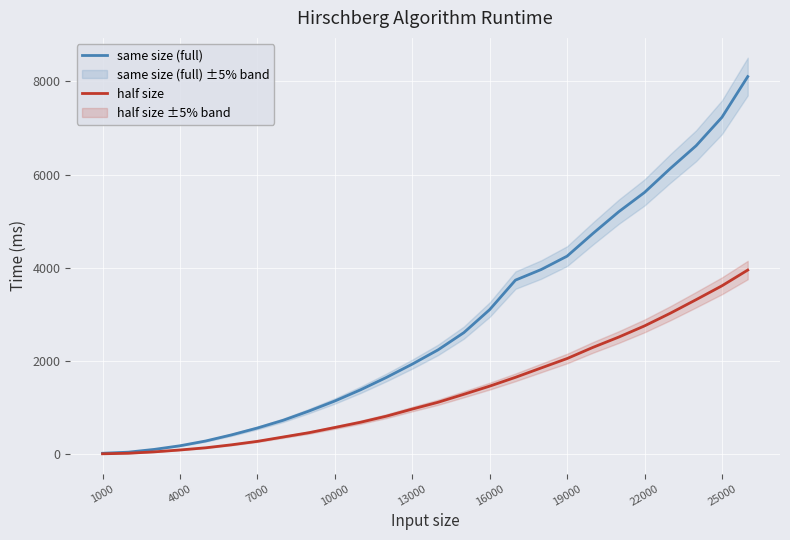

What is the smallest value displayed?

11